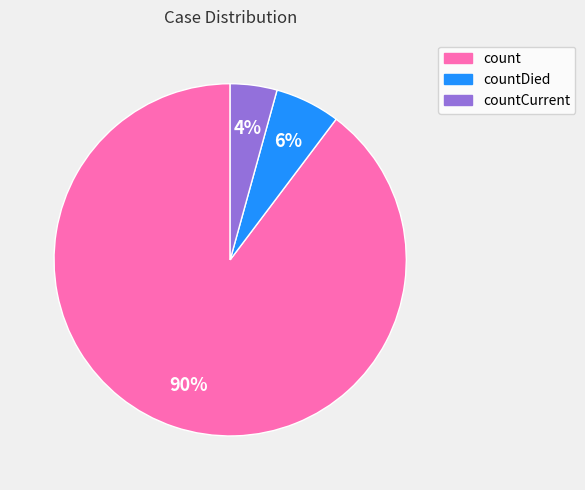

To the nearest percent, what is the average slice percentage?

33%